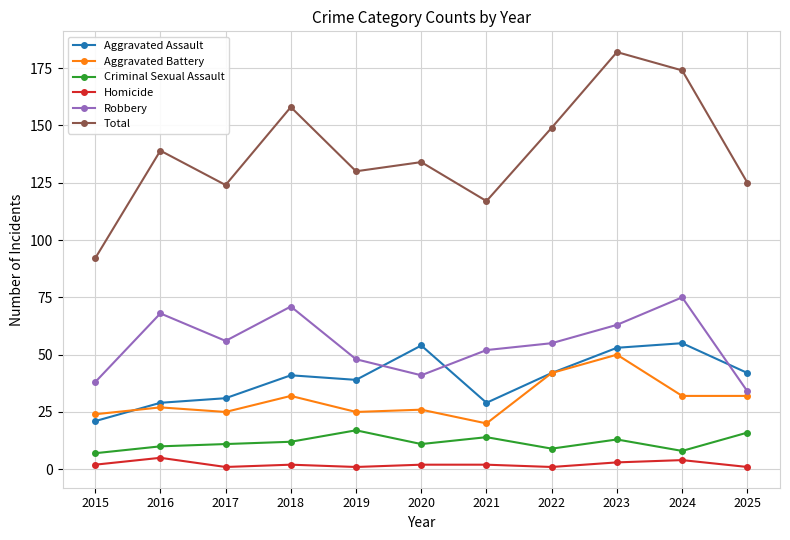

Read the Homicide value at 2015.

2